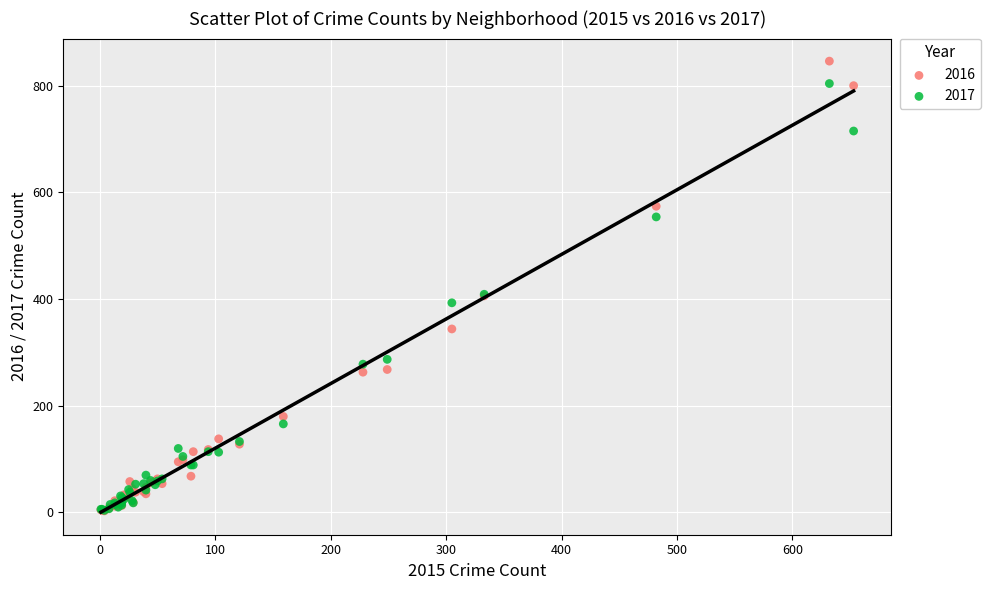

Which series has the largest Y range (max minus min)?

2016